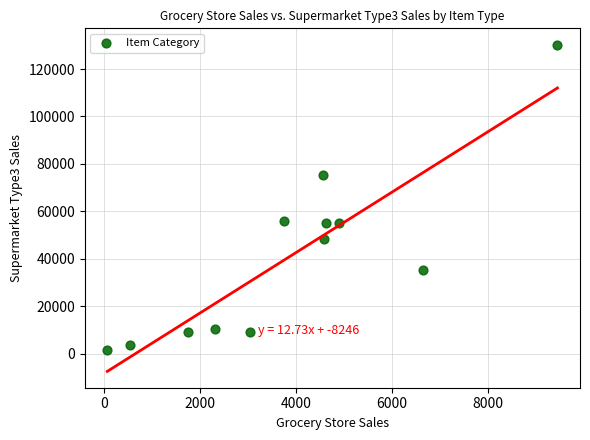

What is the range of Y values (max minus min)?

128605.9